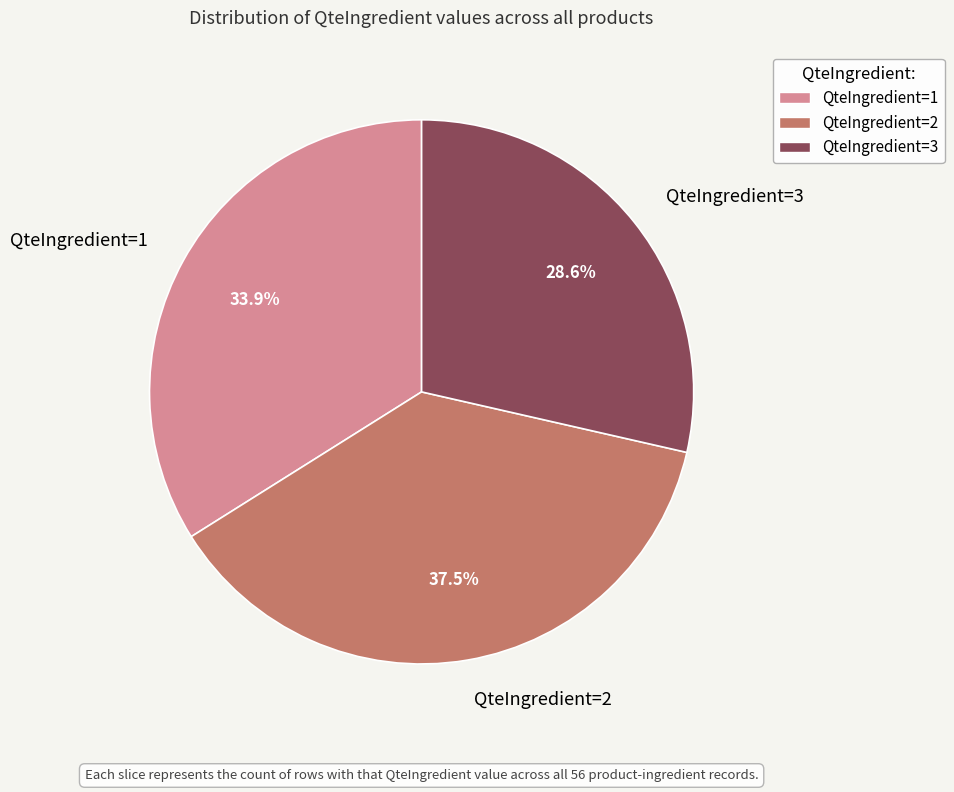

To the nearest percent, what percentage of the pie is QteIngredient=3?

29%